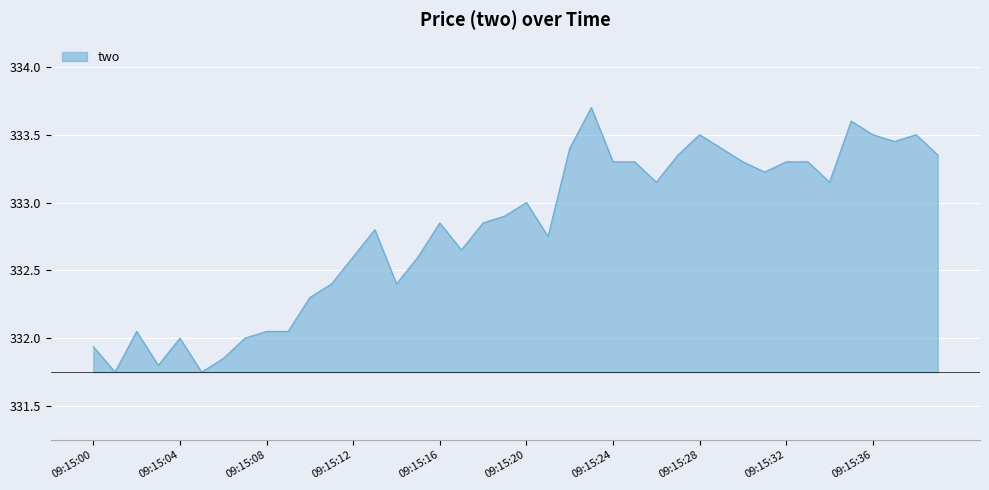

Is this an area chart (filled region under the line)?

Yes